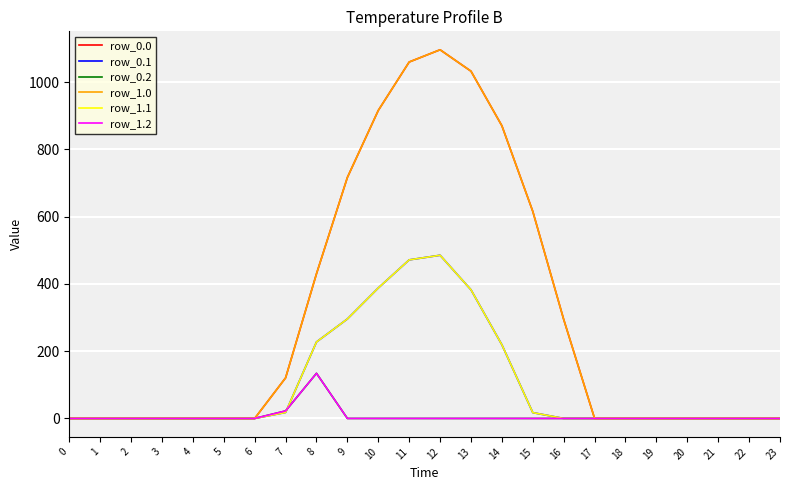

What is the difference between the row_0.0 values at 8 and 18?

430.3